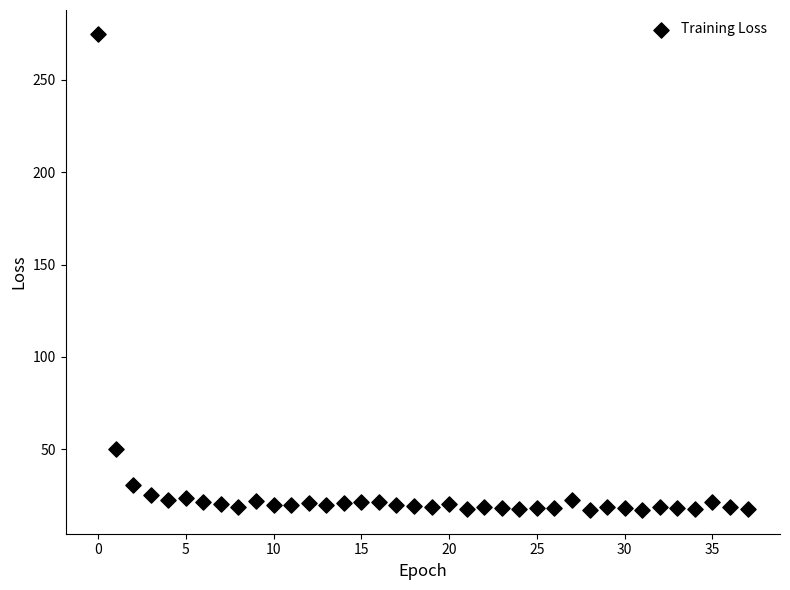

What is the range of Y values (max minus min)?

257.6